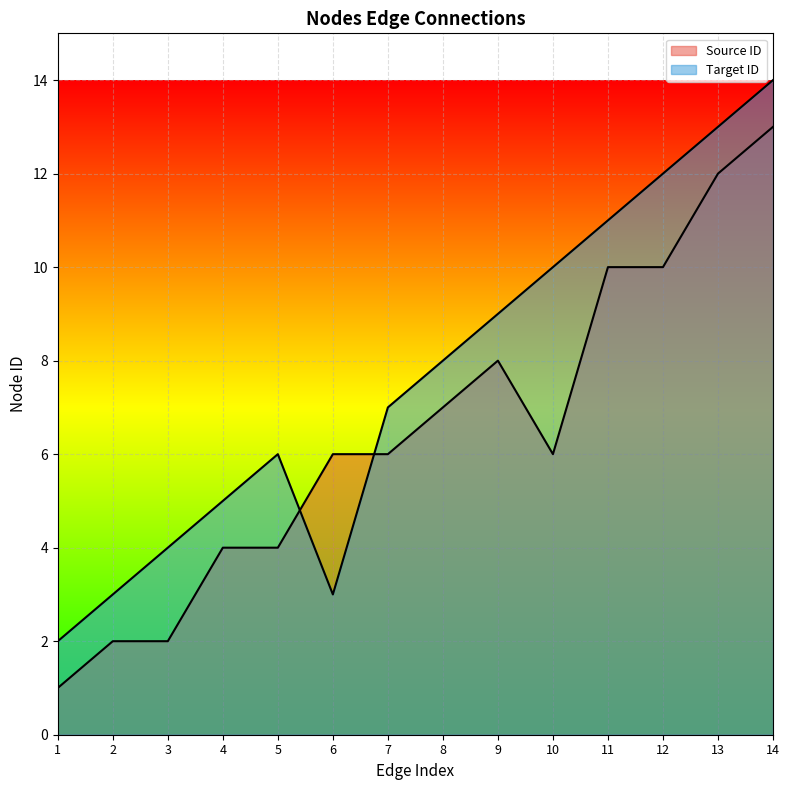

Between 4 and 11, which is larger?

11